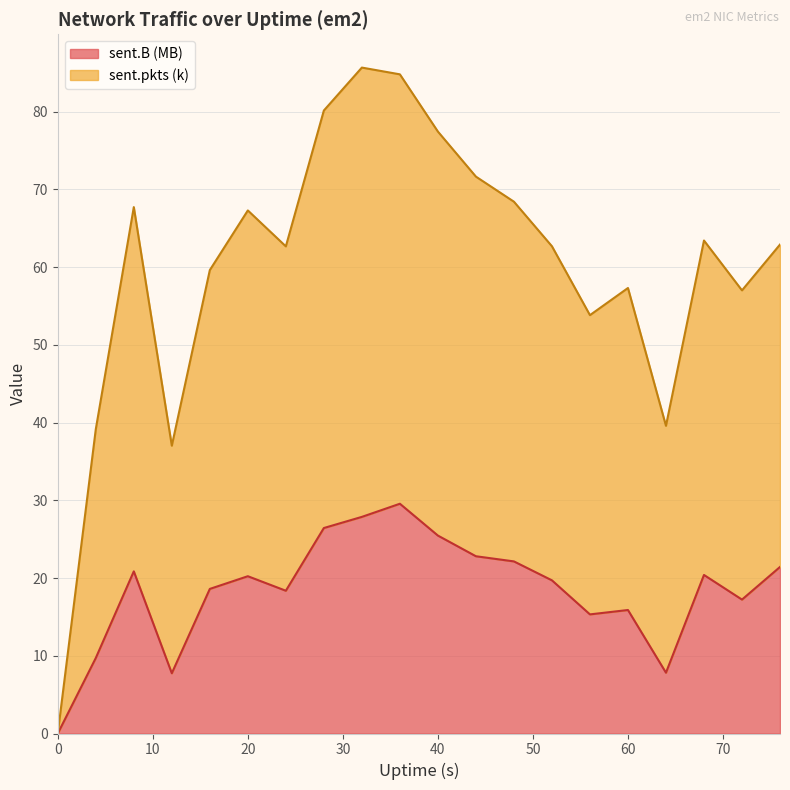

Reading left to right, what are all the values shown in this chart?

sent.B: 0=0.0	4=9.7	8=20.9	12=7.7	16=18.6	20=20.2	24=18.4	28=26.4	32=27.9	36=29.6	40=25.5	44=22.8	48=22.1	52=19.7	56=15.3	60=15.9	64=7.8	68=20.4	72=17.2	76=21.4
sent.pkts: 0=0.0	4=39.1	8=67.7	12=37.0	16=59.6	20=67.3	24=62.7	28=80.1	32=85.7	36=84.8	40=77.4	44=71.6	48=68.4	52=62.7	56=53.8	60=57.3	64=39.6	68=63.4	72=57.0	76=62.9